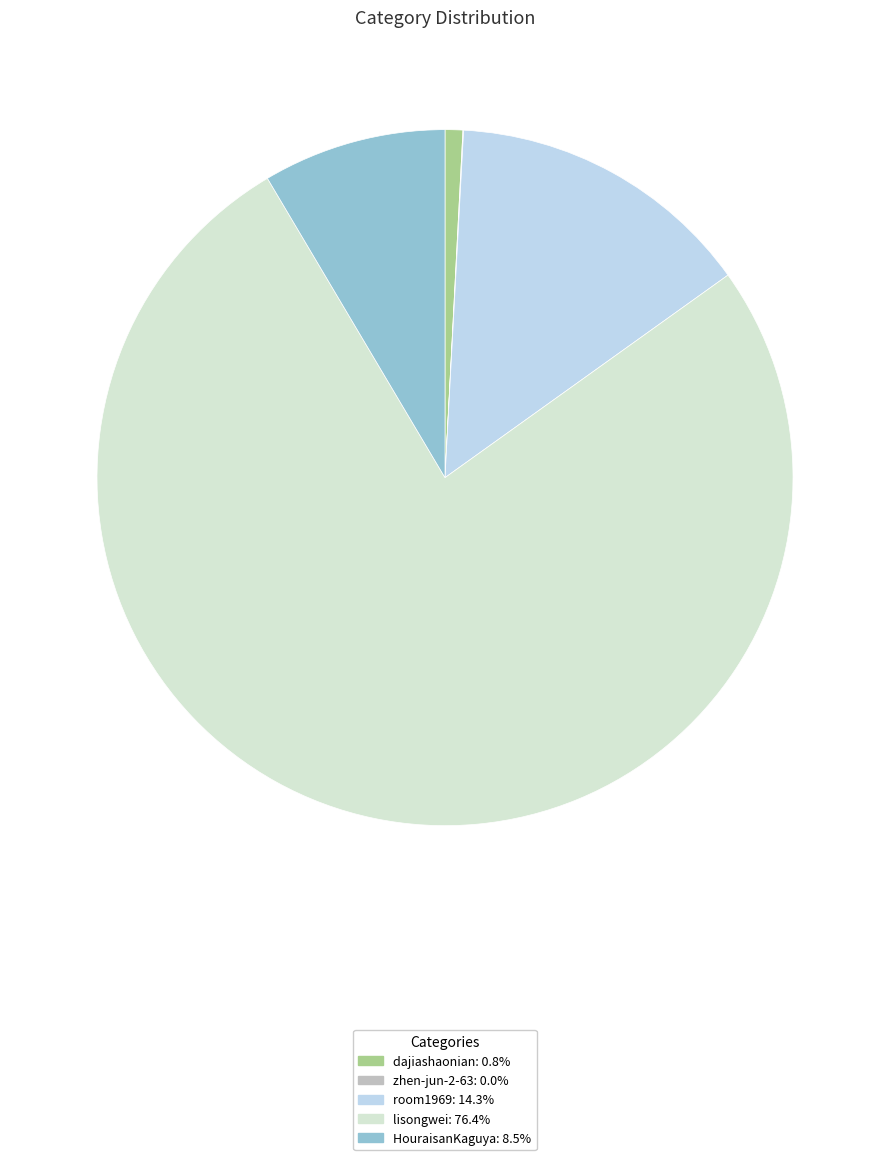

Which category has the biggest portion of the pie?

lisongwei